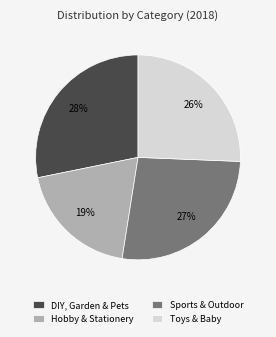

Do DIY, Garden & Pets and Sports & Outdoor together represent more than half of the pie?

Yes